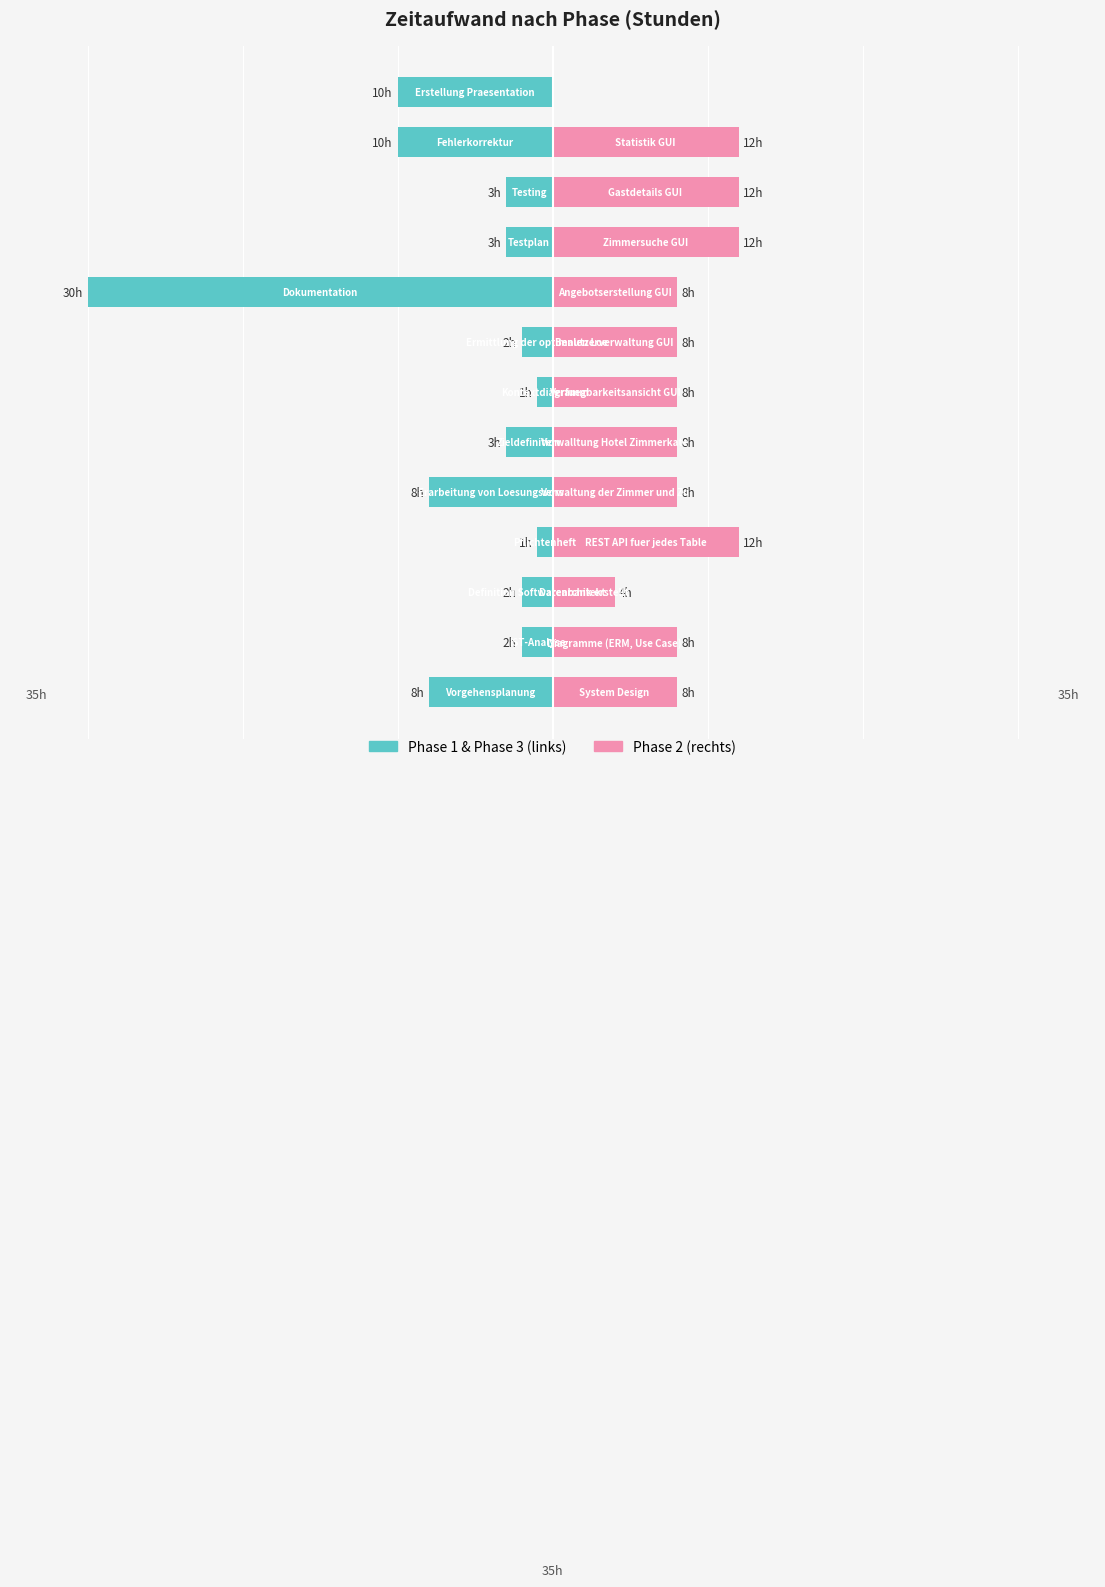

What is the difference between the Phase 1 & Phase 3 values at 2 and 9?

1